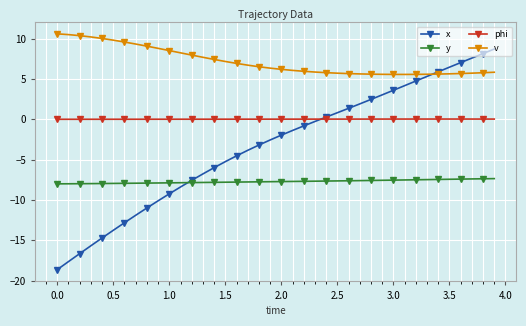

List the series in order of their peak value, highest first.

v, x, phi, y